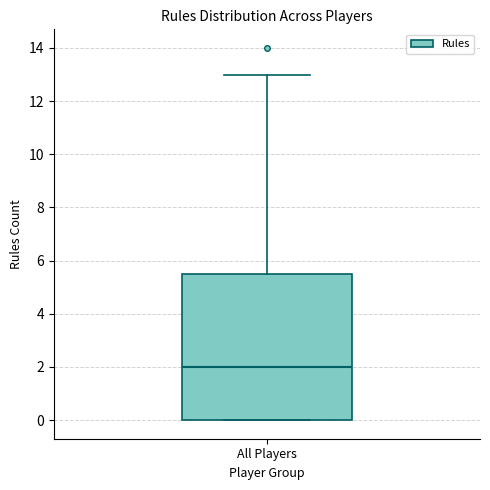

Where is the lower edge of the box for All Players on the y-axis? The values are not printed on the chart, so give them approximately, as read against the axis.

0.0